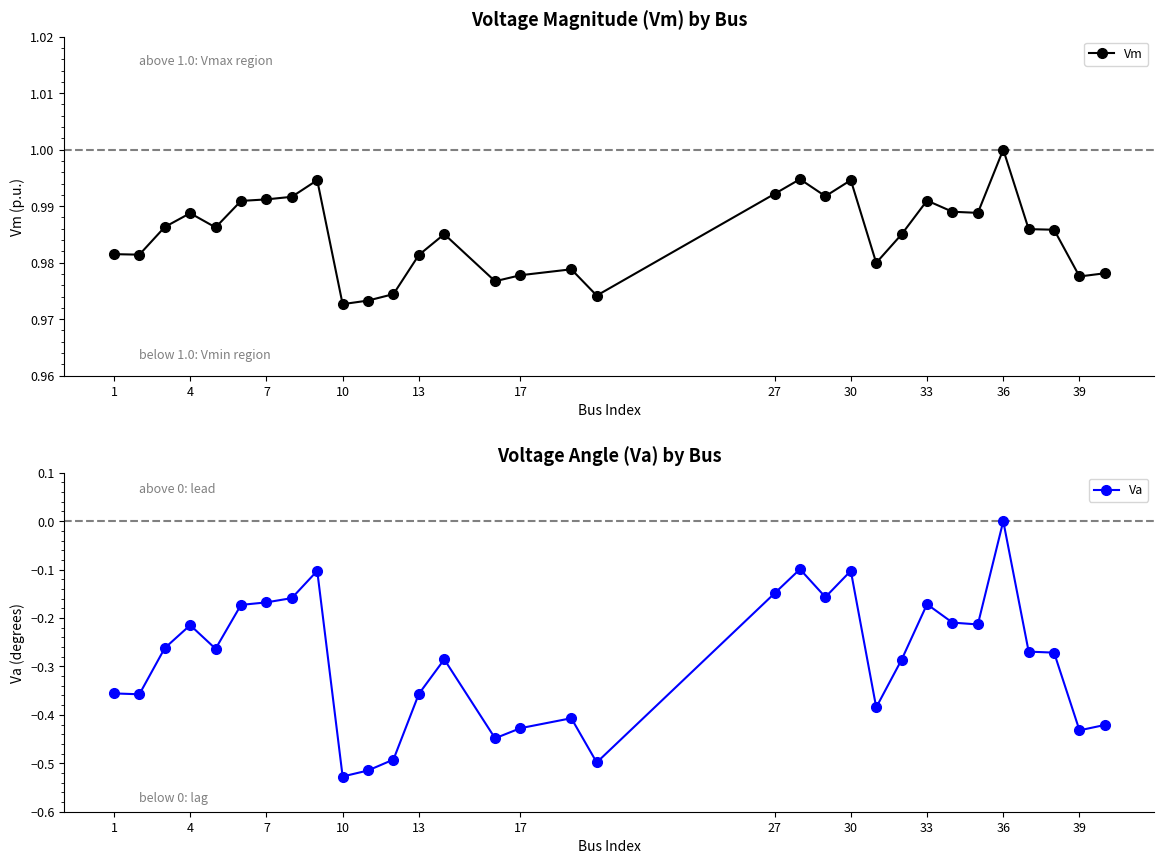

True or false: Va and Vm cross at least once.

False